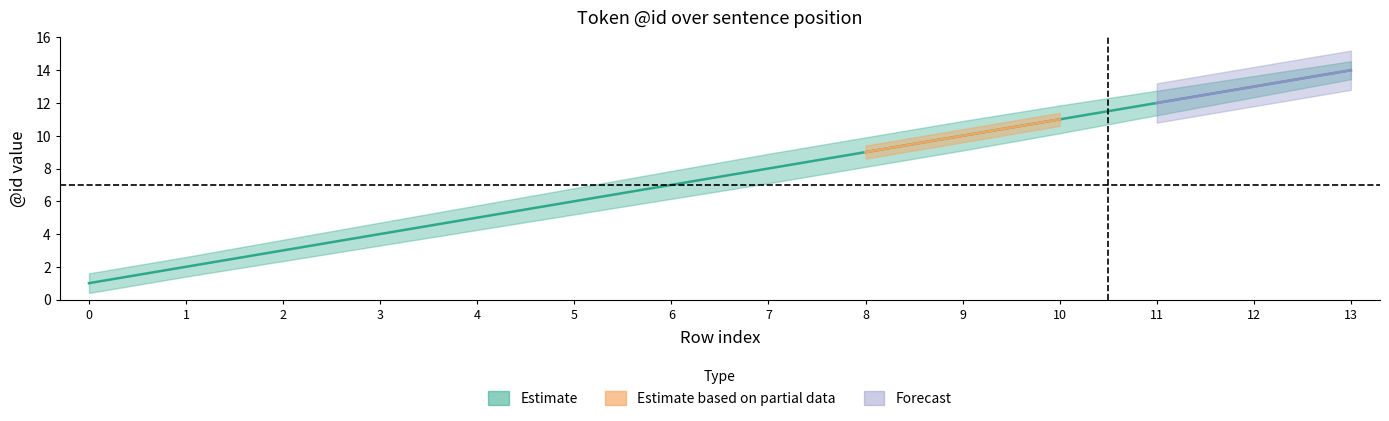

Rank the categories by id_mid value from highest to lowest.

13, 12, 11, 10, 9, 8, 7, 6, 5, 4, 3, 2, 1, 0